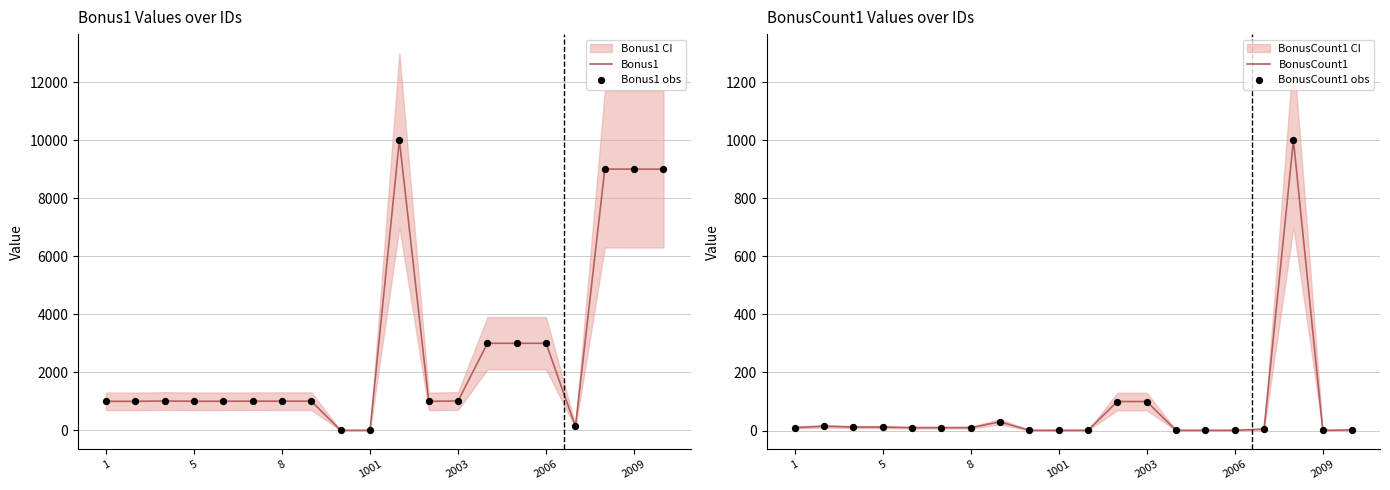

What is the total value across all series at 16?

280